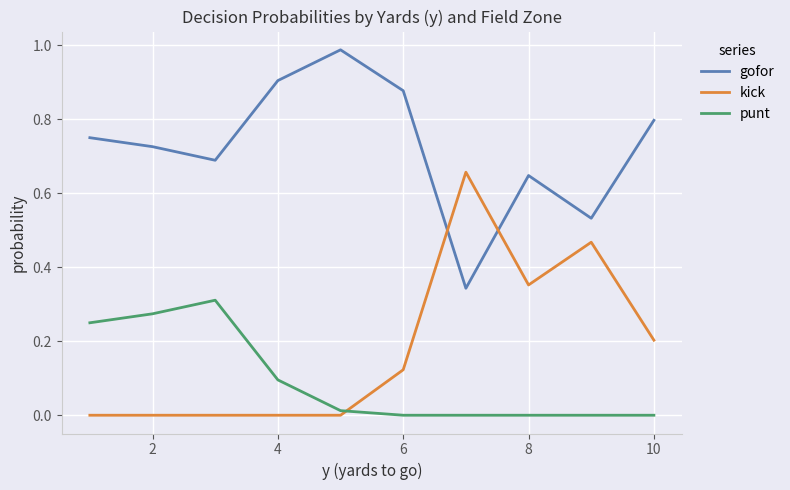

True or false: gofor and punt cross at least once.

False